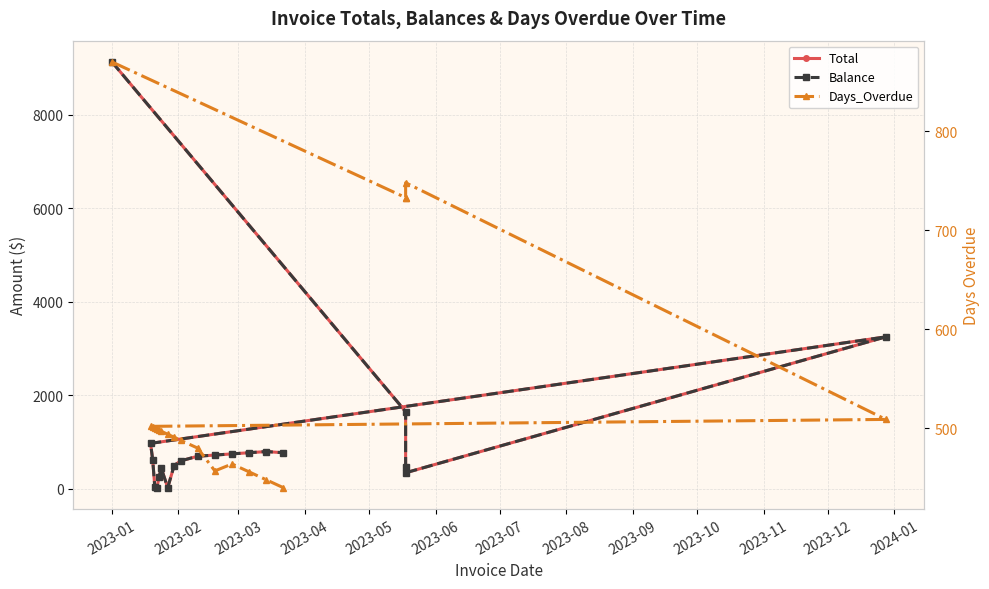

The value of Balance at 2023-03 is 713.4. True or false?

False